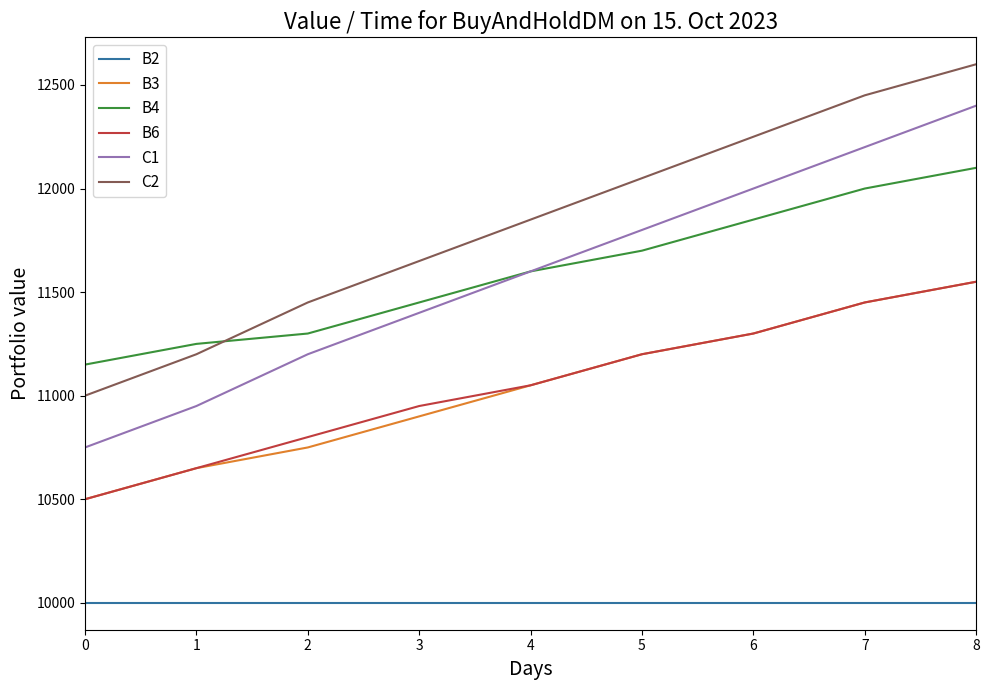

Which category has the highest value across all series?

8